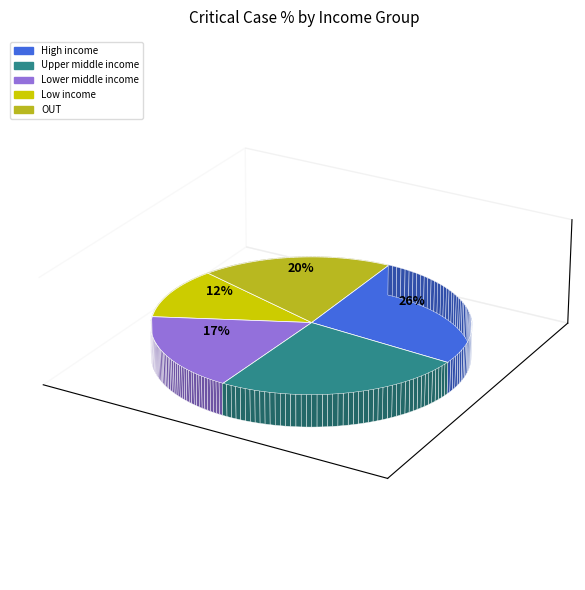

Rank the categories by value from highest to lowest.

High income, Upper middle income, OUT, Lower middle income, Low income